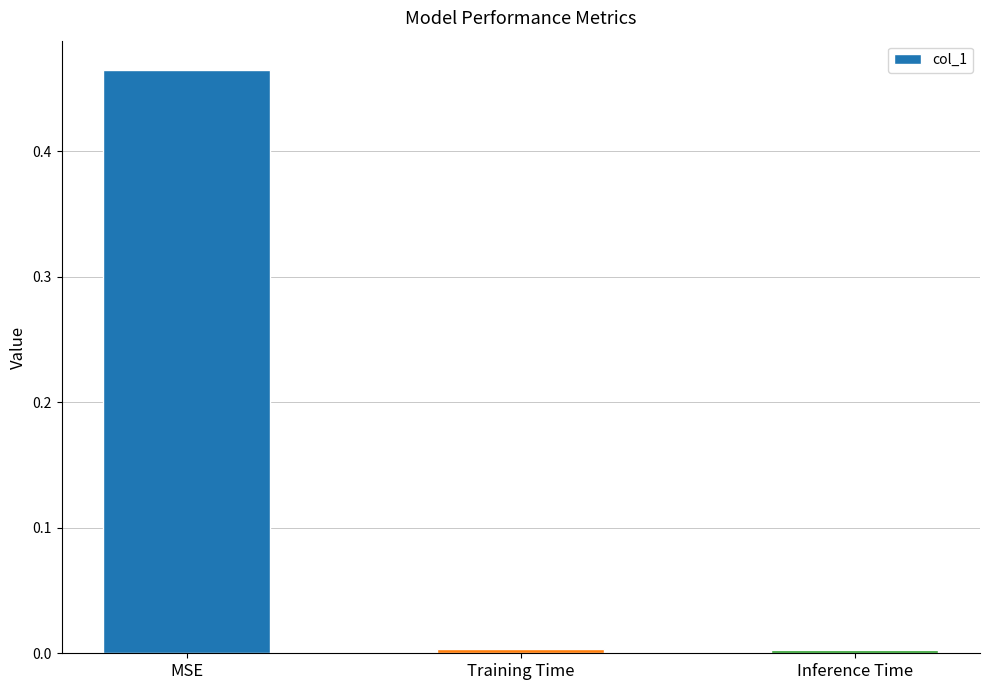

At which category does the chart reach its peak across all series?

MSE